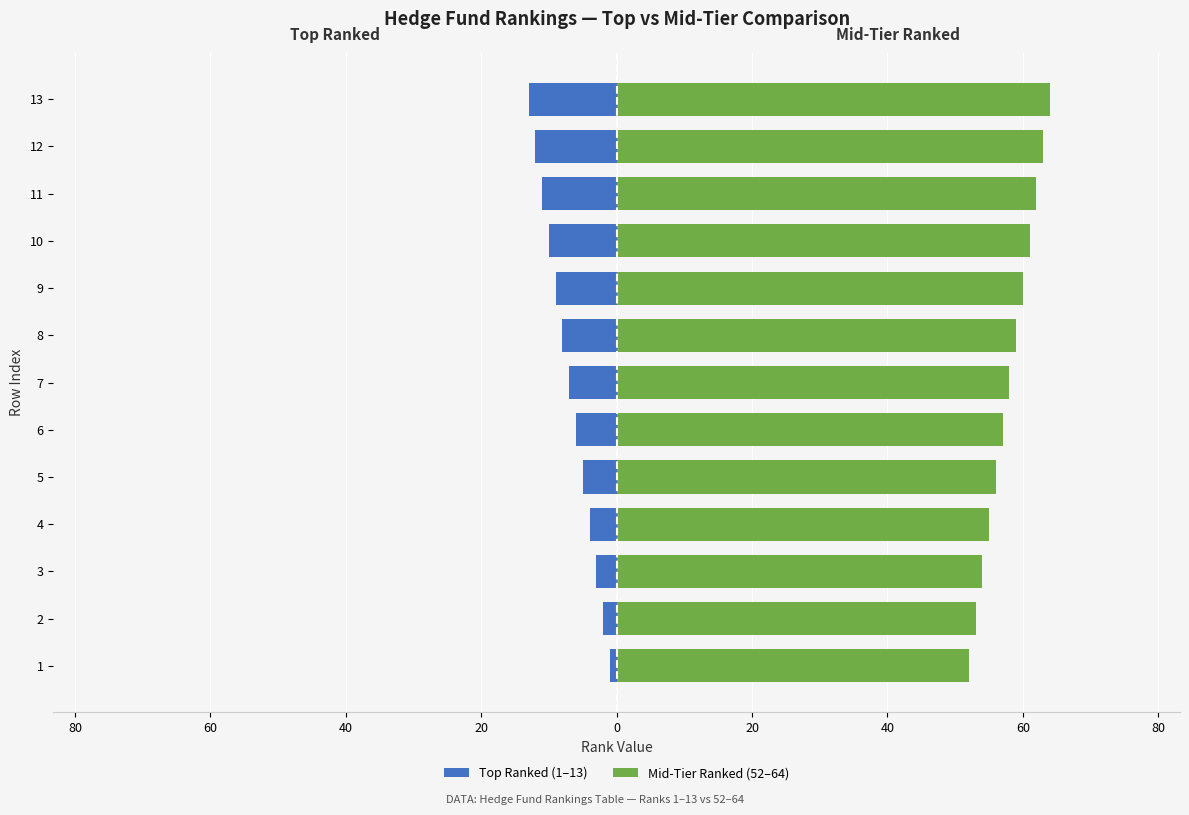

What is the maximum value for Mid-Tier Ranked (52–64)?

64